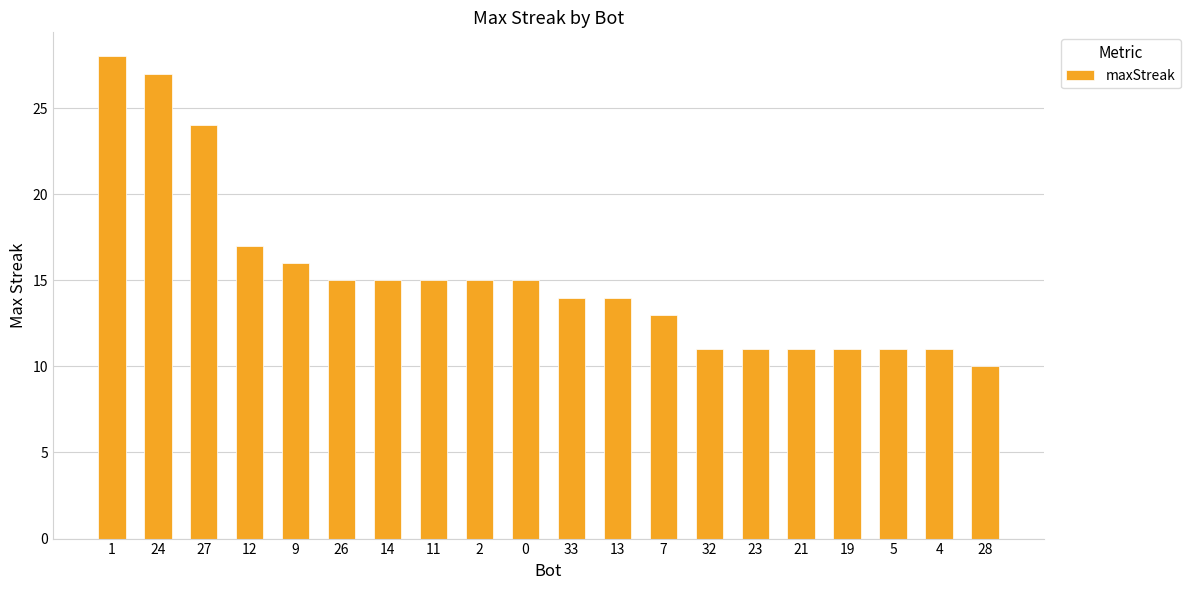

True or false: the data shows 7 at 19.

False